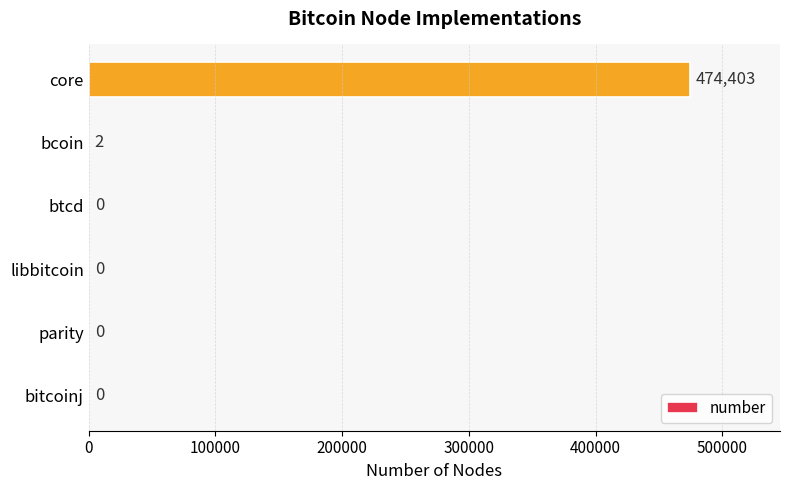

Is it true that the value at btcd is 182273?

False